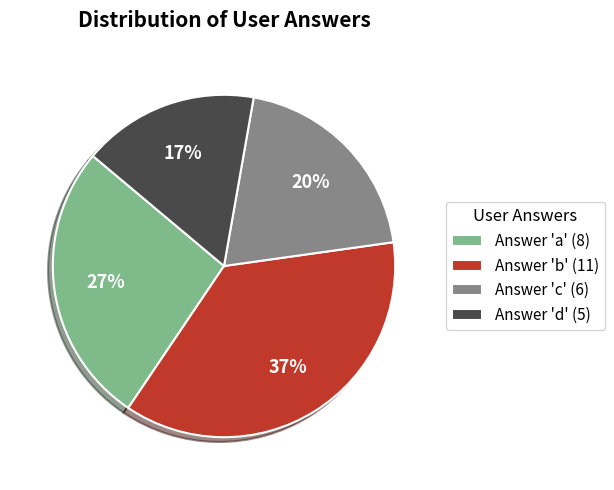

To the nearest percent, what portion does Answer 'd' (5) represent?

17%